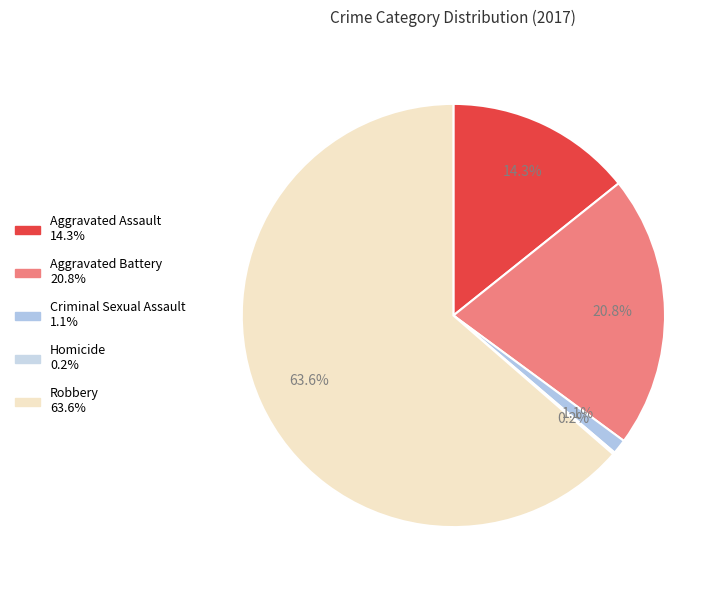

The Criminal Sexual Assault slice represents 1% of the pie. True or false?

True